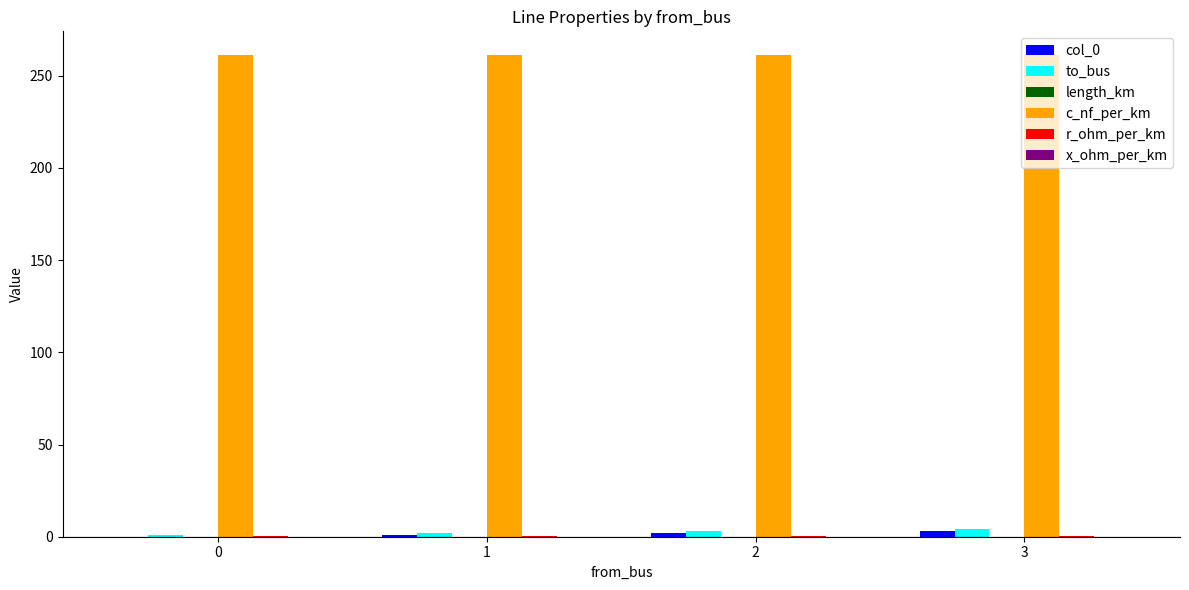

Is it true that col_0 equals 2.0 at 2?

True